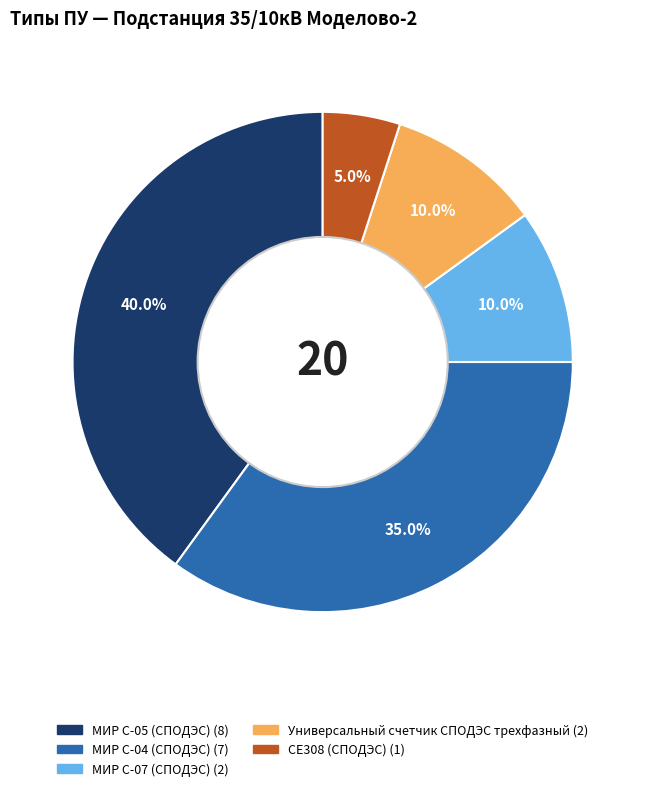

To the nearest percent, what portion does МИР С-05 (СПОДЭС) represent?

40%